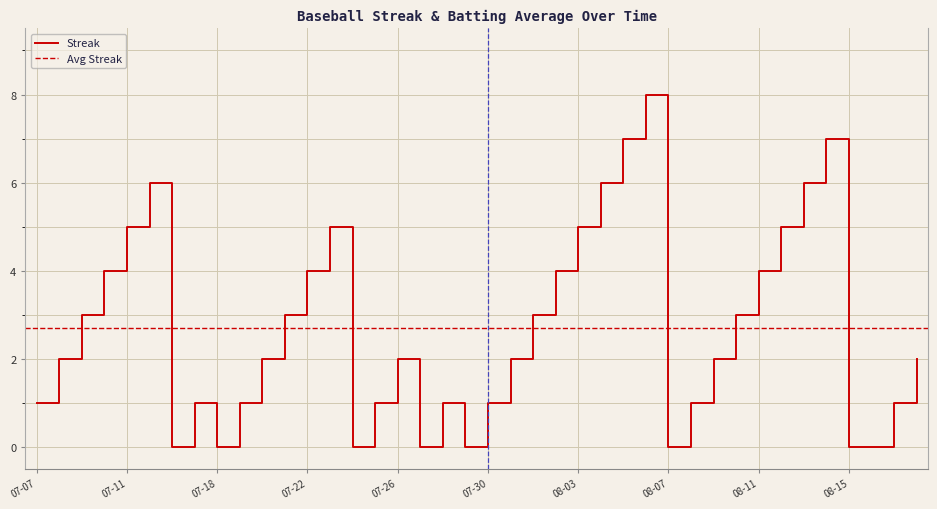

The Streak series shows 4 at 07-26. True or false?

False